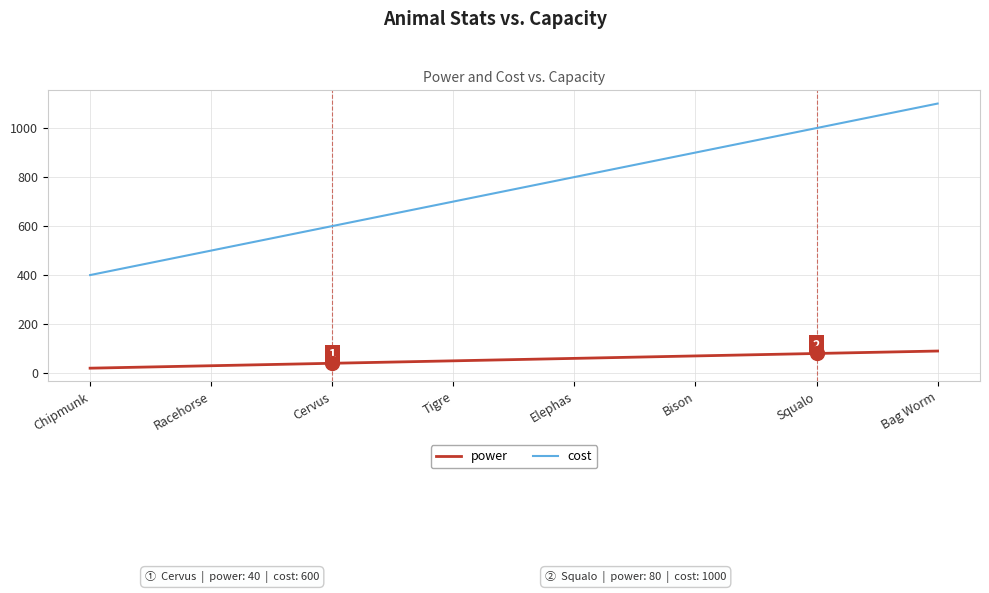

Is this an area chart (filled region under the line)?

No